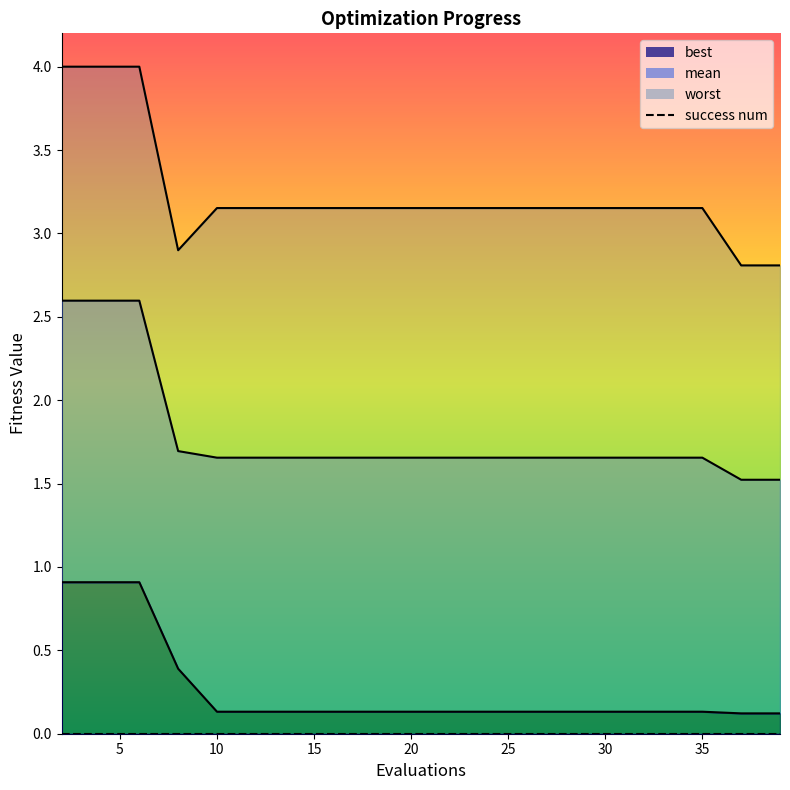

Is it true that worst equals 3.2 at 33?

True